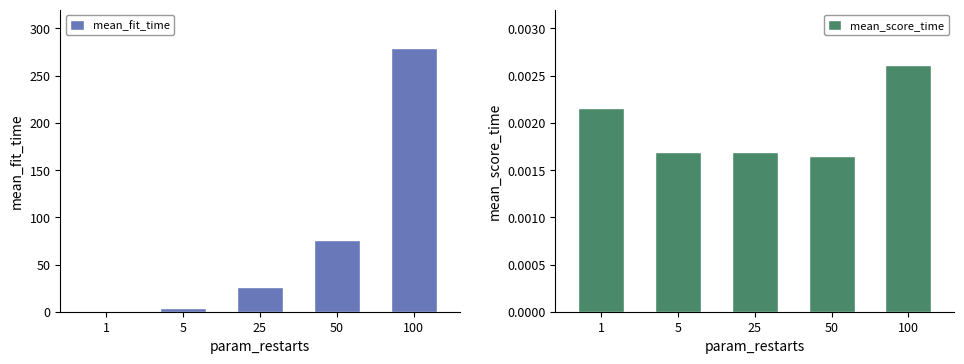

How many groups of bars are there?

5